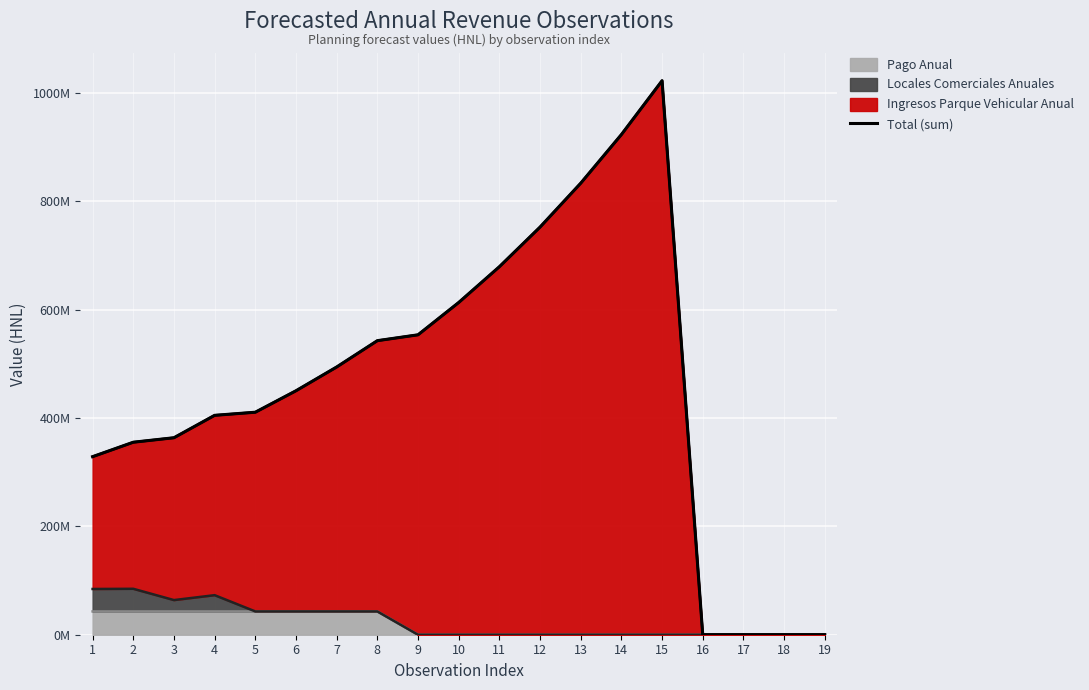

What is the sum of all values?

8727441017